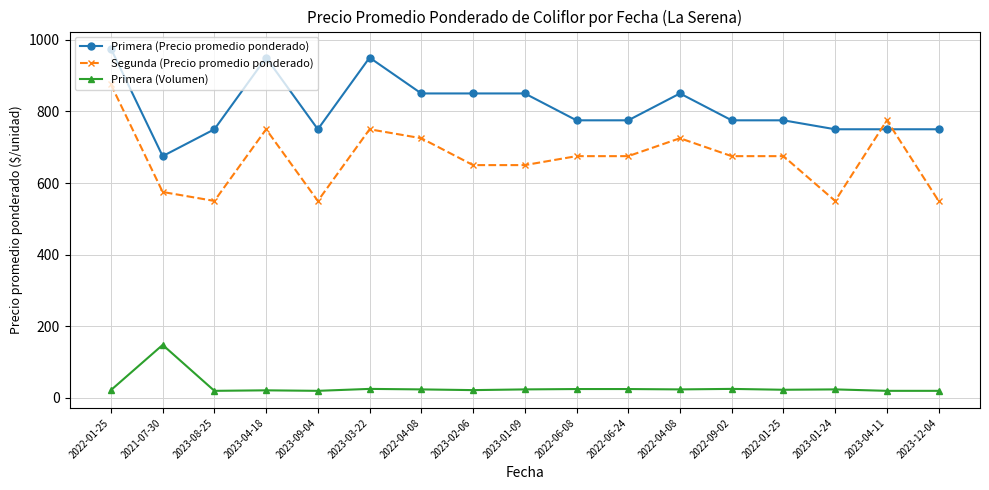

Reading left to right, transcribe all the data shown in this chart.

Primera (Precio promedio ponderado): 2022-01-25=975.0	2021-07-30=675.0	2023-08-25=750.0	2023-04-18=950.0	2023-09-04=750.0	2023-03-22=950.0	2022-04-08=850.0	2023-02-06=850.0	2023-01-09=850.0	2022-06-08=775.0	2022-06-24=775.0	2022-04-08=850.0	2022-09-02=775.0	2022-01-25=775.0	2023-01-24=750.0	2023-04-11=750.0	2023-12-04=750.0
Segunda (Precio promedio ponderado): 2022-01-25=875.0	2021-07-30=575.0	2023-08-25=550.0	2023-04-18=750.0	2023-09-04=550.0	2023-03-22=750.0	2022-04-08=725.0	2023-02-06=650.0	2023-01-09=650.0	2022-06-08=675.0	2022-06-24=675.0	2022-04-08=725.0	2022-09-02=675.0	2022-01-25=675.0	2023-01-24=550.0	2023-04-11=775.0	2023-12-04=550.0
Primera (Volumen): 2022-01-25=22.0	2021-07-30=148.2	2023-08-25=20.0	2023-04-18=21.4	2023-09-04=20.0	2023-03-22=25.4	2022-04-08=24.0	2023-02-06=22.0	2023-01-09=24.0	2022-06-08=25.0	2022-06-24=25.0	2022-04-08=24.0	2022-09-02=25.4	2022-01-25=23.0	2023-01-24=24.0	2023-04-11=20.0	2023-12-04=20.0